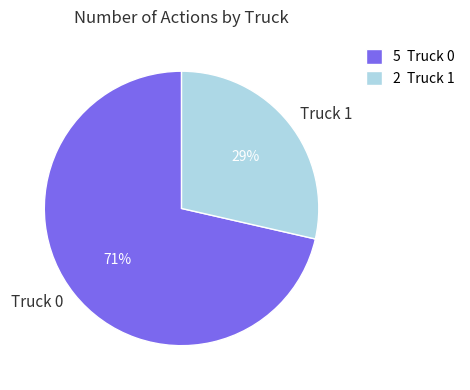

Which has a higher value, Truck 1 or Truck 0?

Truck 0